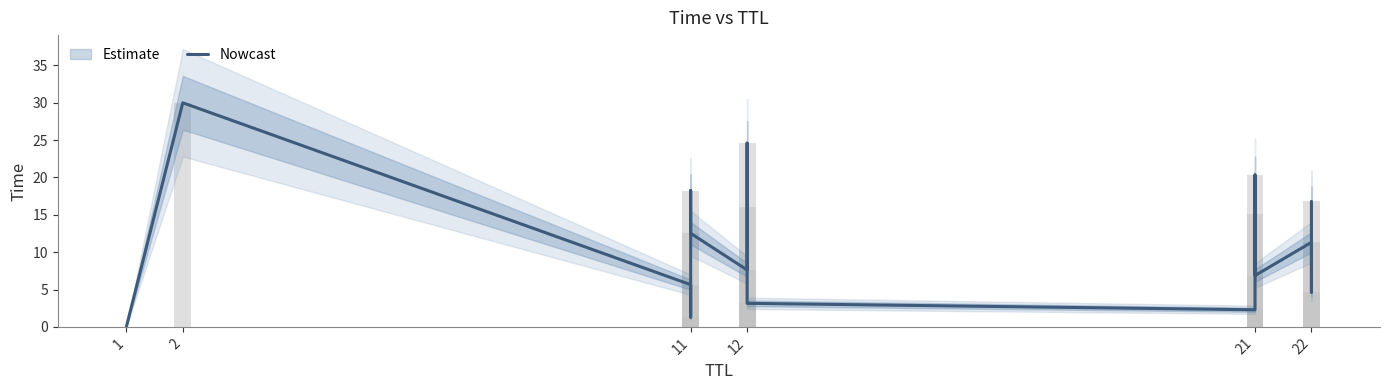

What is the average value?

11.6